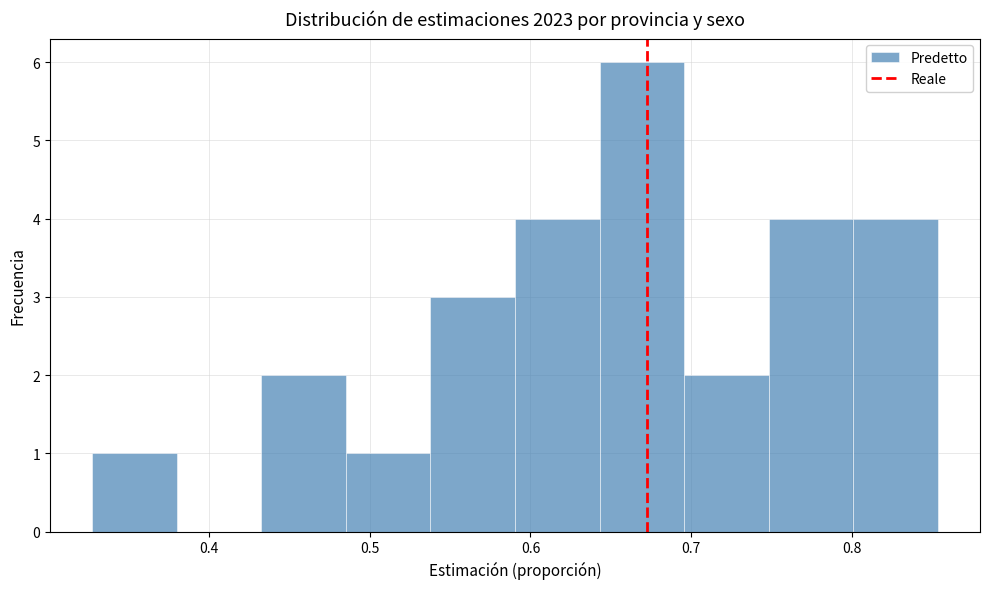

What is the height of the bar covering 0.59 to 0.64 on the x-axis? Neither the bar edges nor the heights are printed on the chart, so give them approximately, as read against the axes.

4